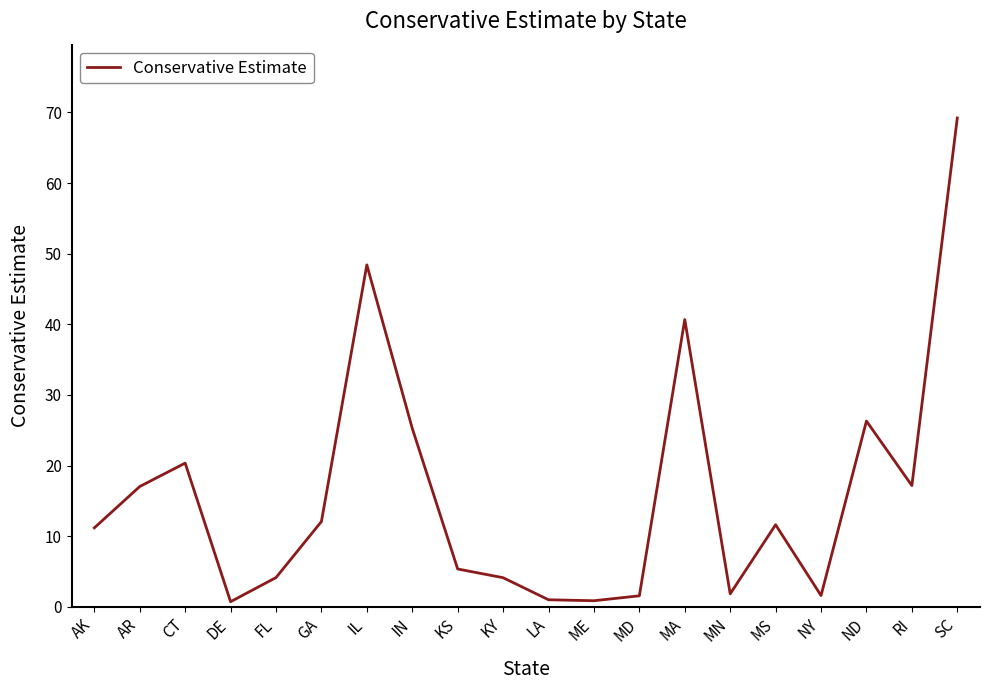

What position from the left is FL?

5